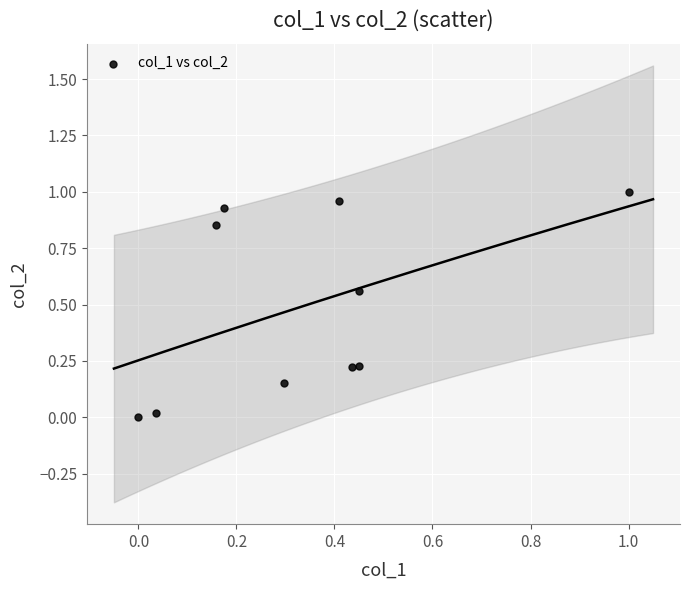

What is the average X value?

0.3